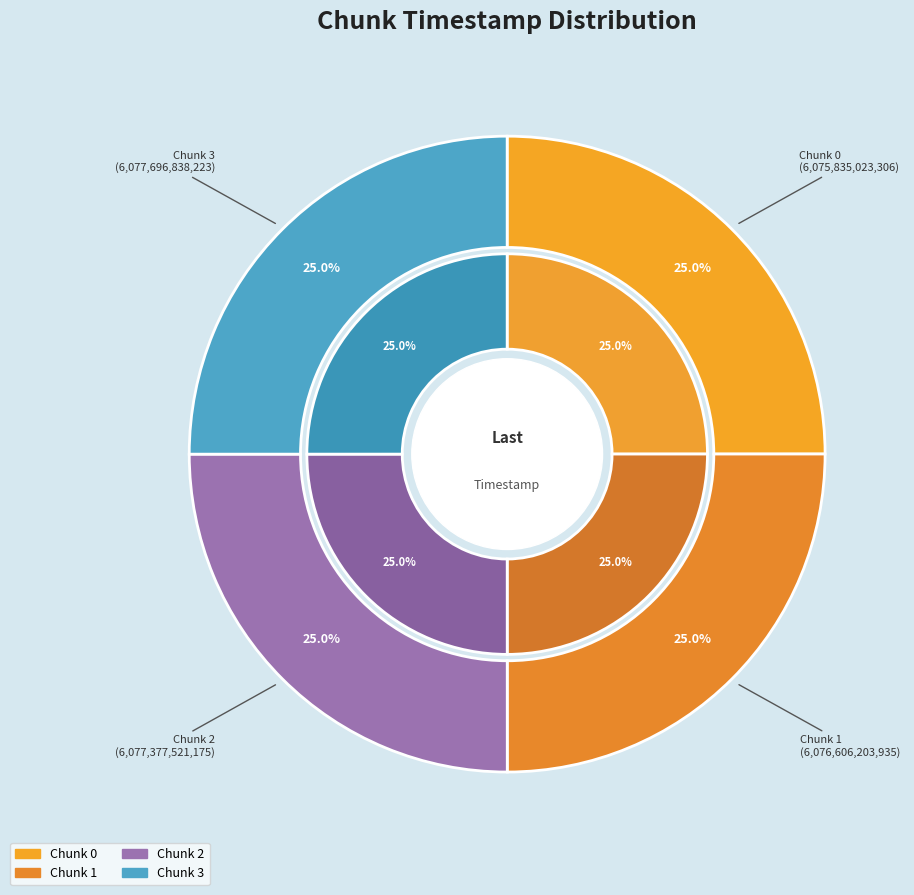

Between Chunk 3 and Chunk 2, which is larger?

Chunk 3